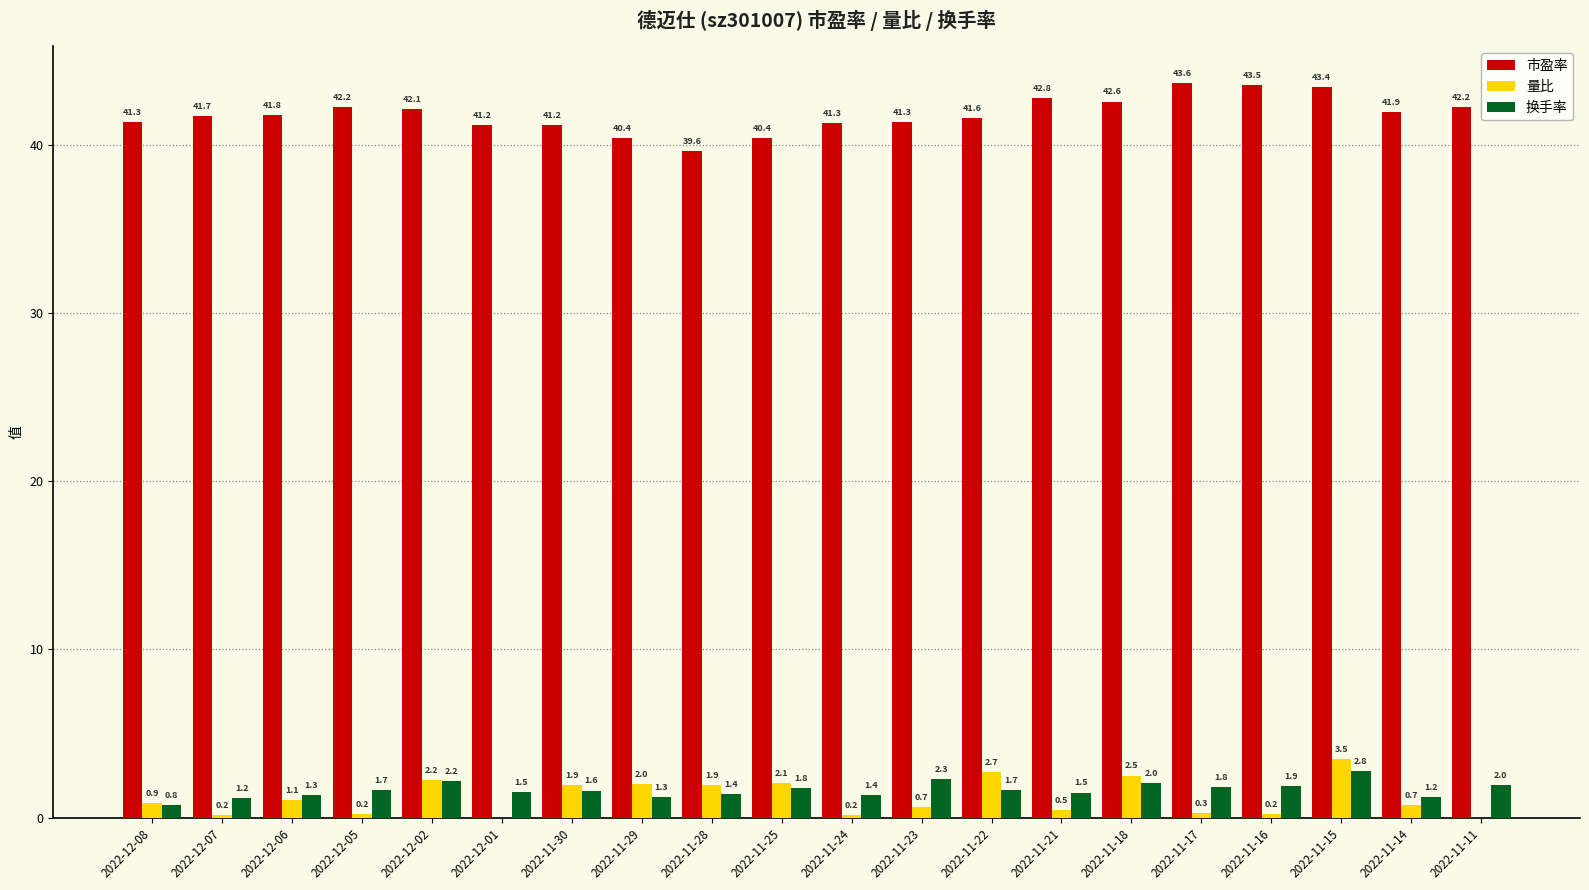

Which series changed the most between 2022-11-30 and 2022-11-28?

市盈率